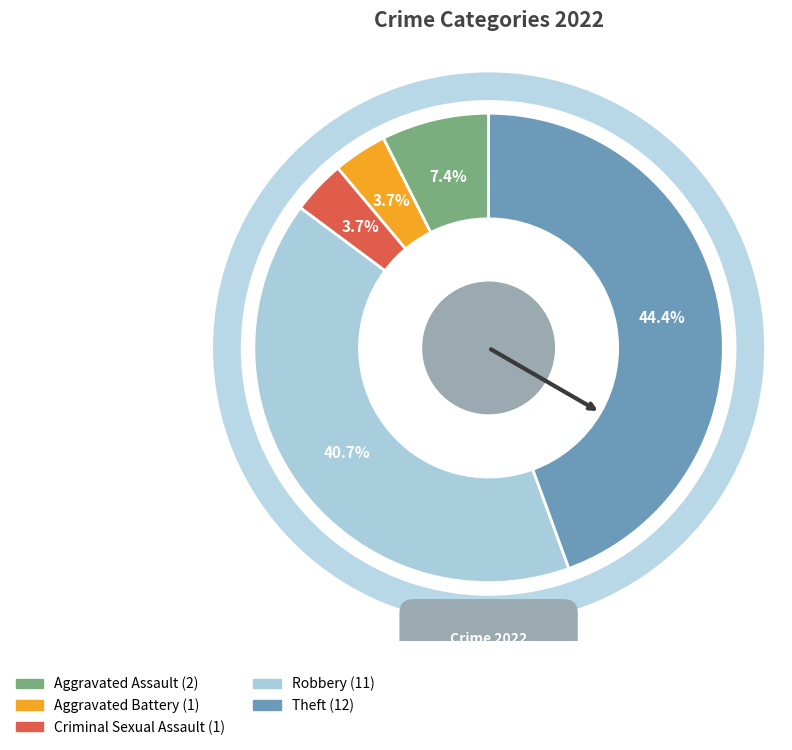

How many slices are in this pie chart?

5